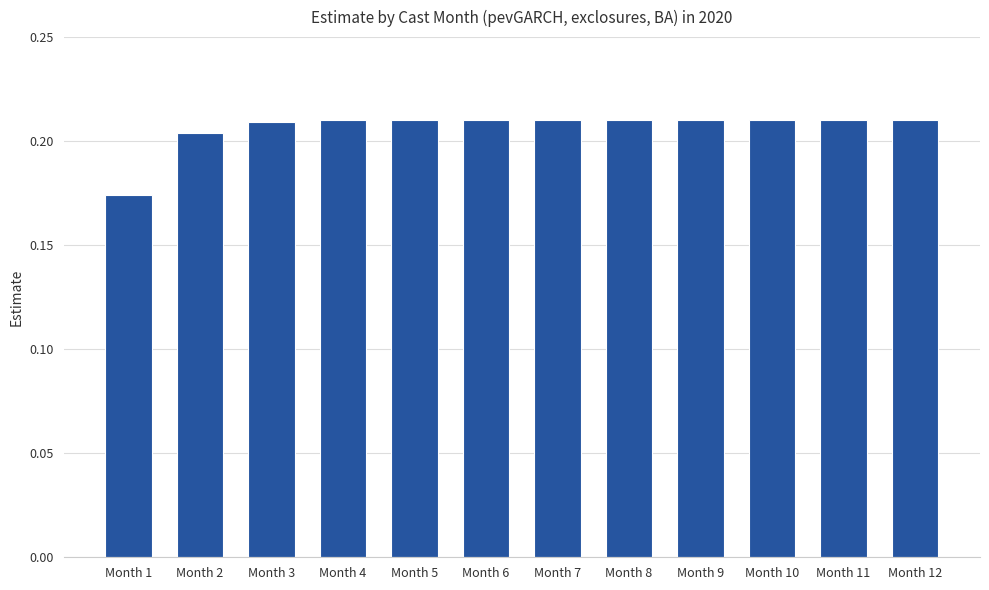

Which category has the lowest value across all series?

Month 1